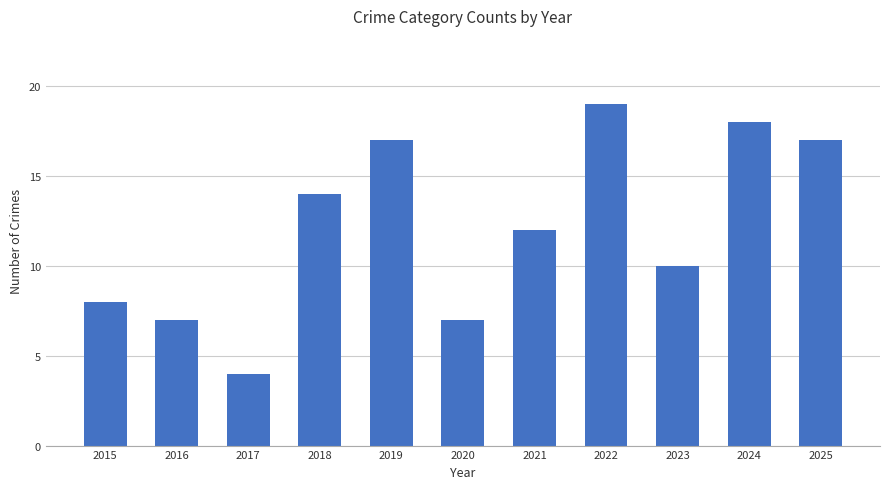

Reading right to left, list all the values displayed in this chart.

2025=17	2024=18	2023=10	2022=19	2021=12	2020=7	2019=17	2018=14	2017=4	2016=7	2015=8